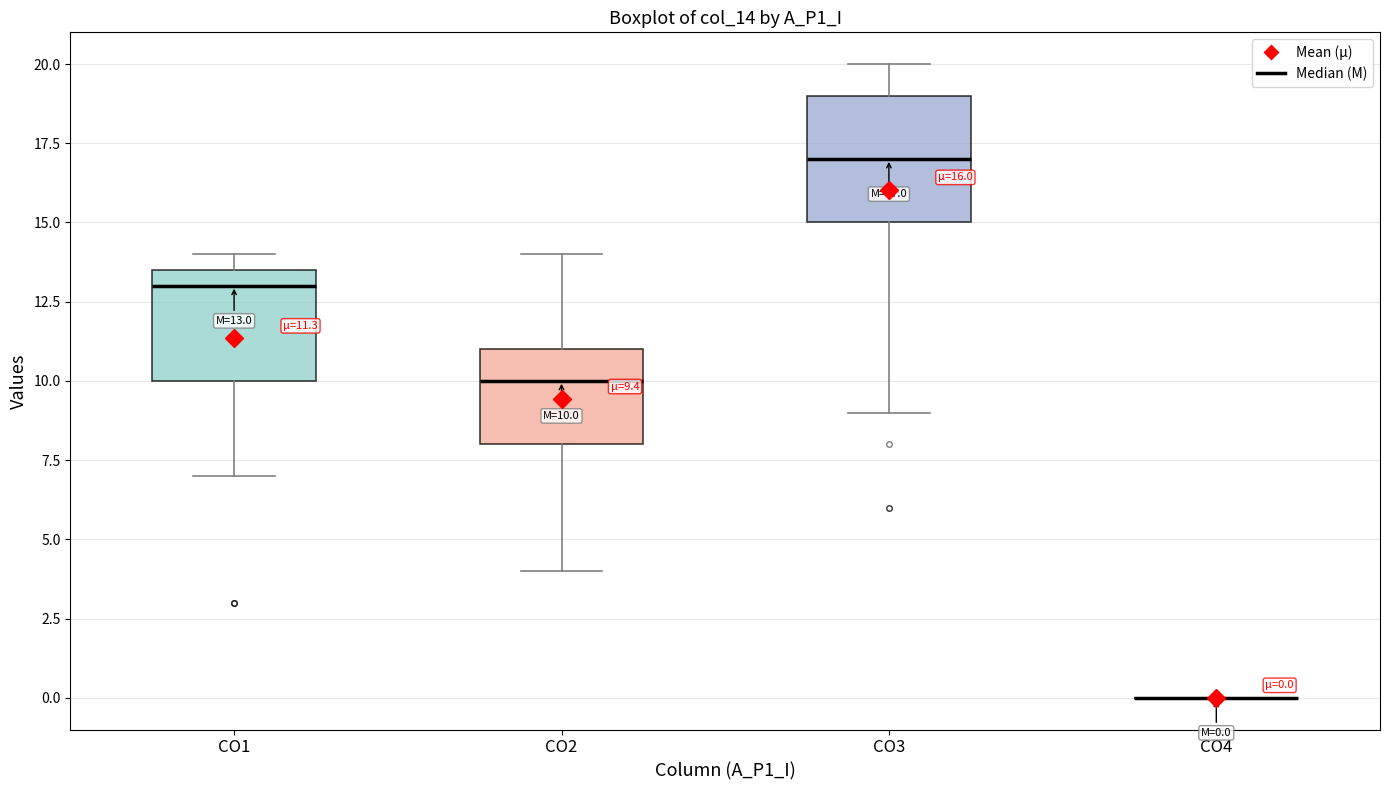

Comparing the boxes themselves (not the whiskers), which one is the tallest?

CO3